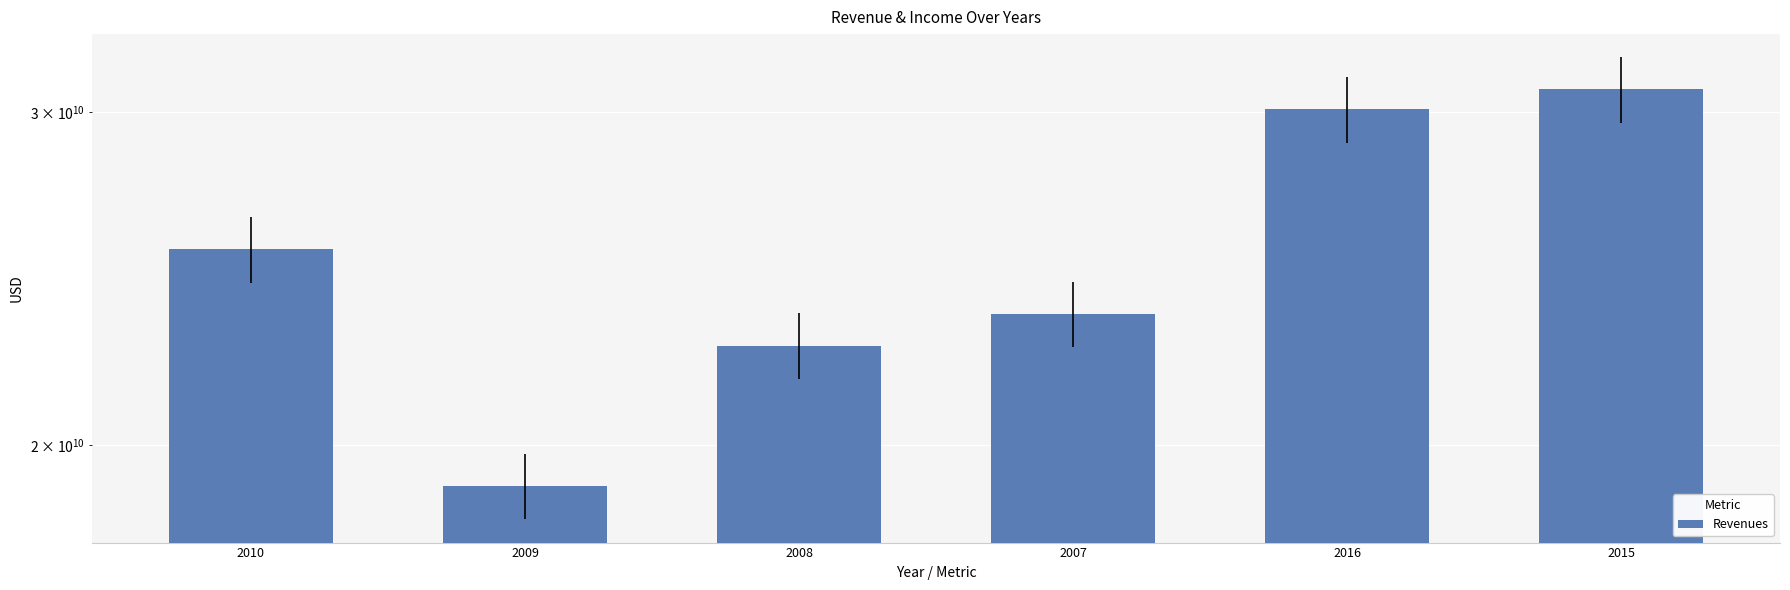

What is the sum of the values at 2007 and 2016?

53549000000